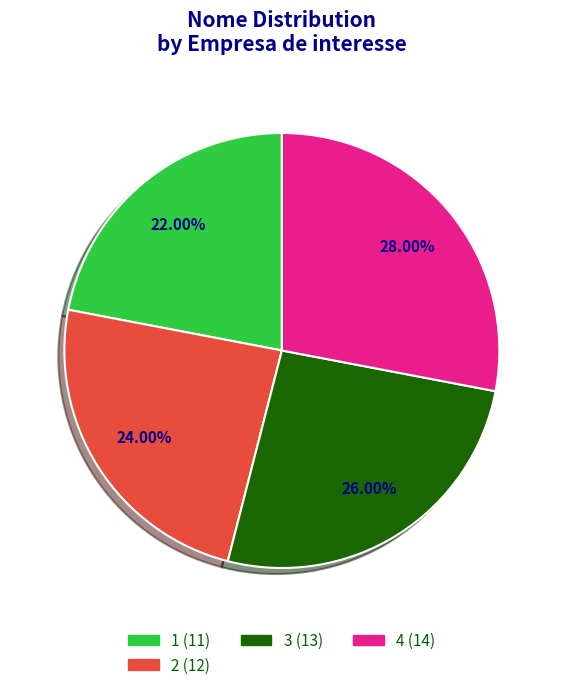

What is the largest slice in the pie chart?

4